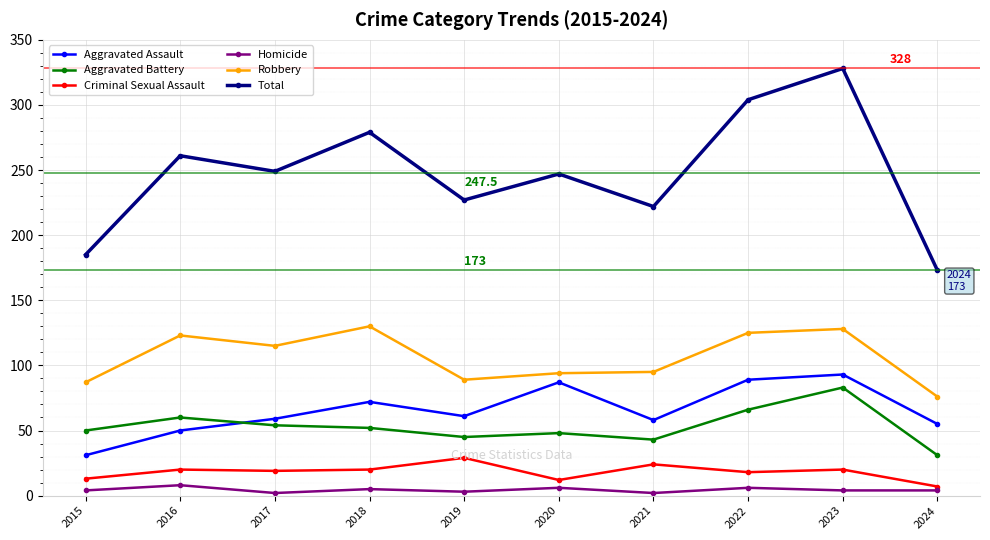

Which series has the largest total across all categories?

Total